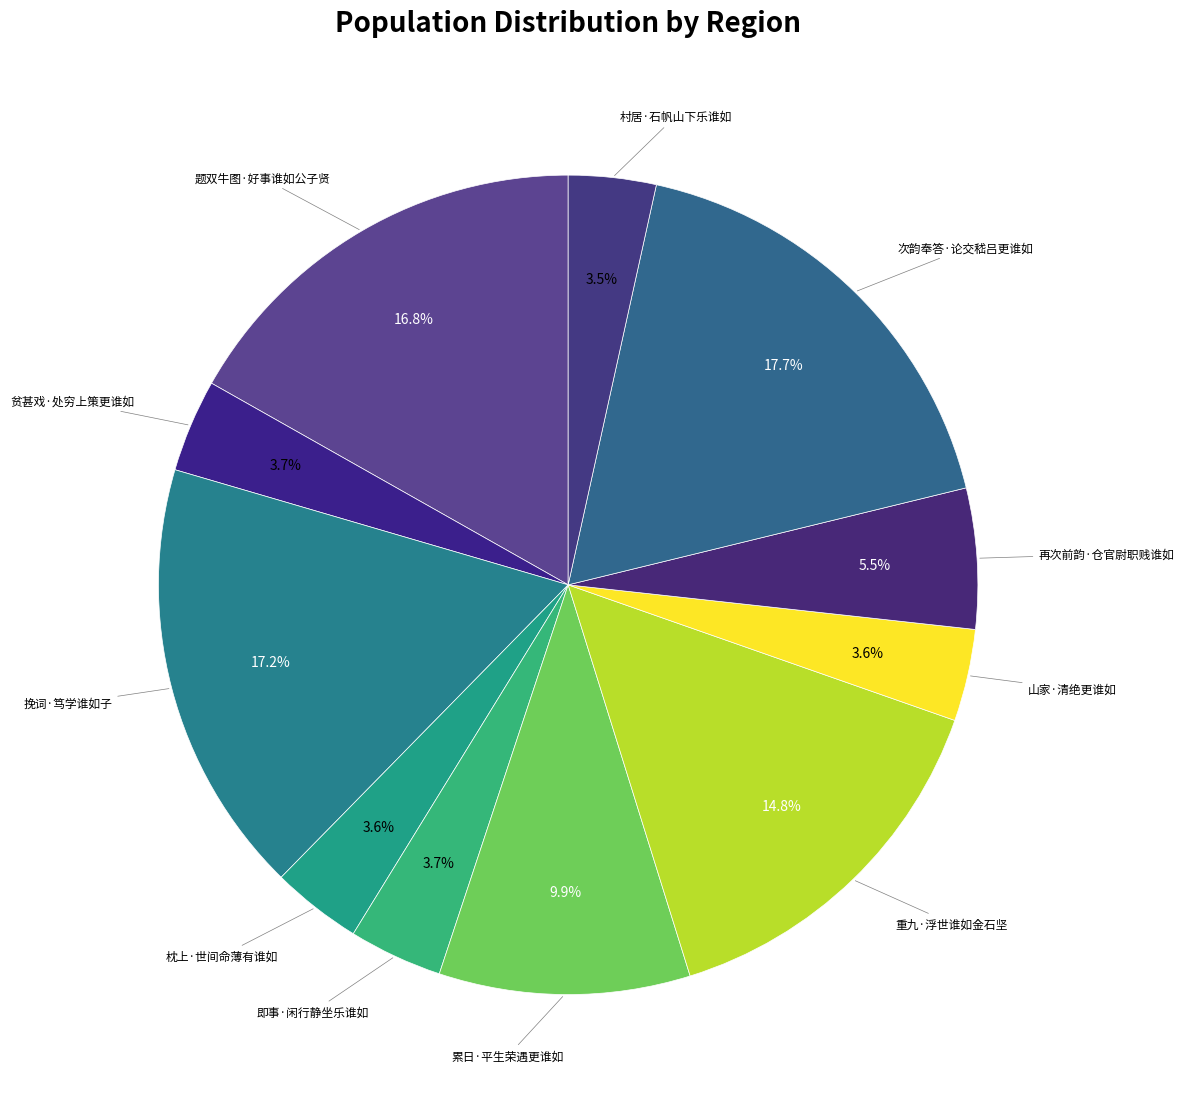

Count the number of slices in the pie.

11